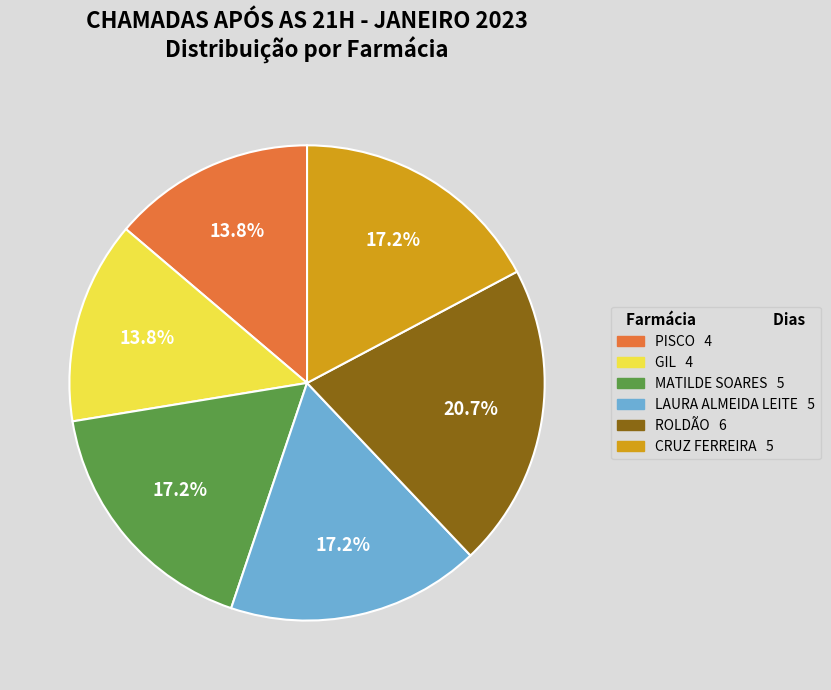

Does any single category account for the majority?

No